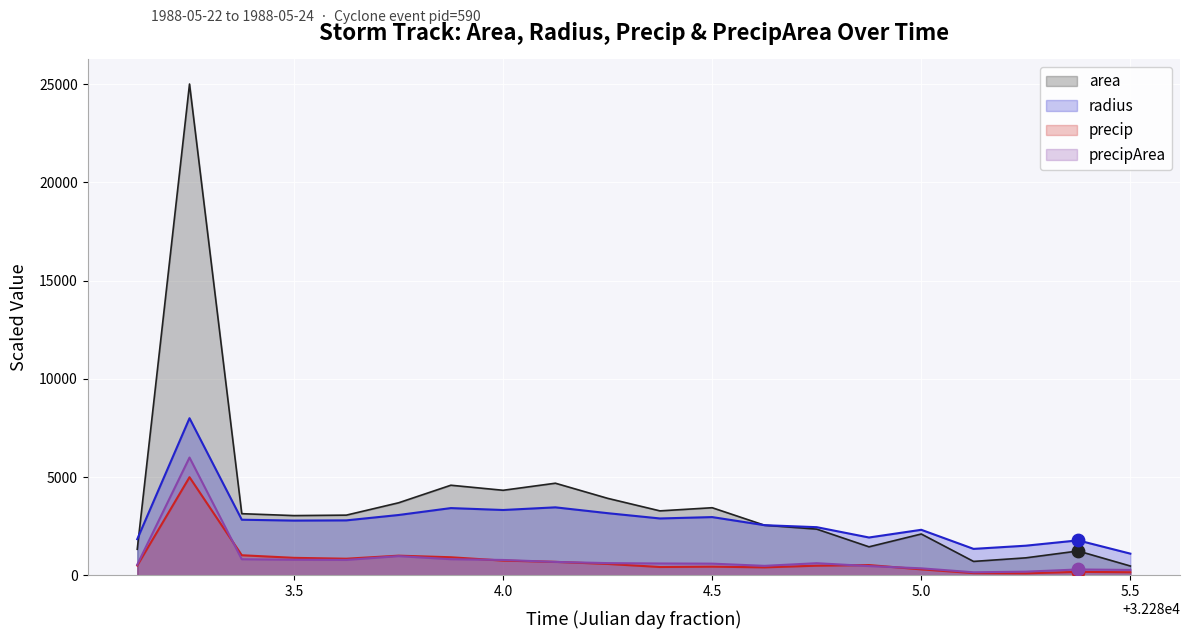

Which series has the widest spread of Y values?

area